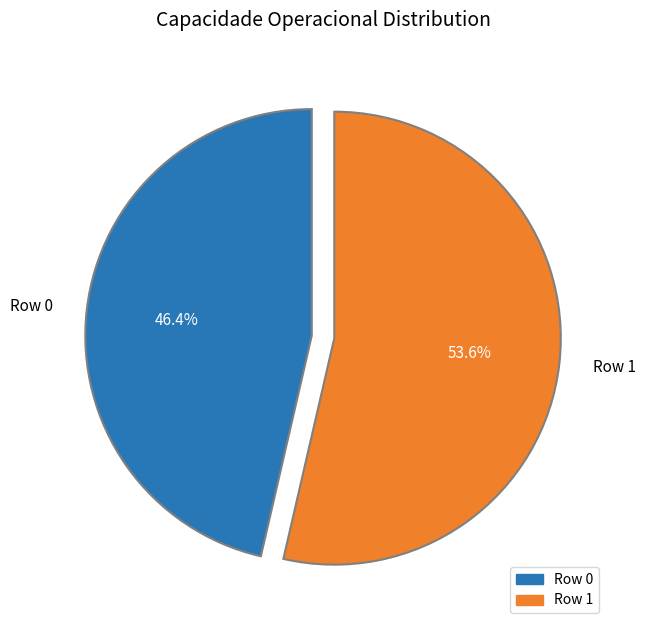

True or false: Row 1 accounts for 54% of the total.

True